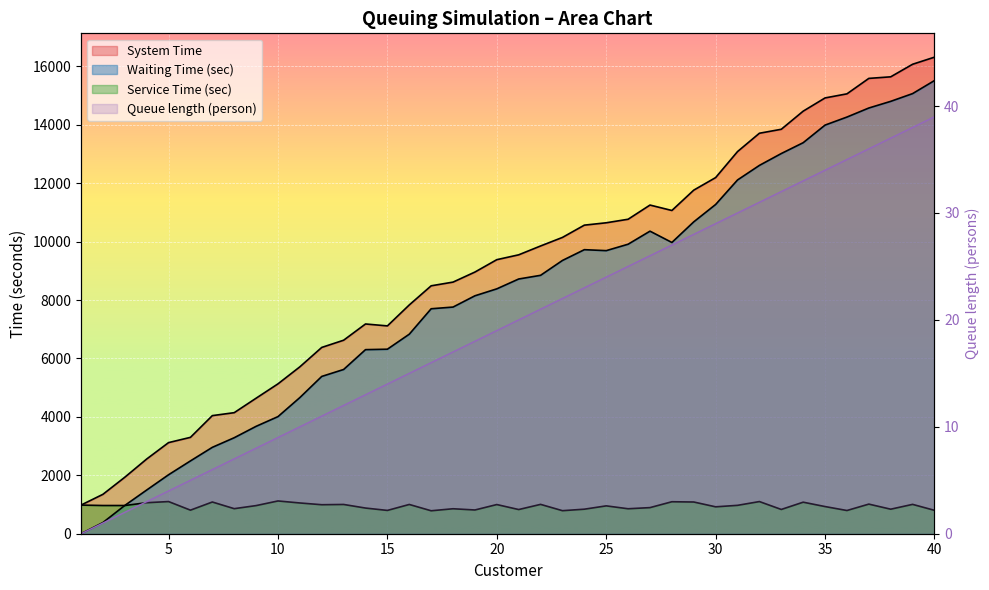

What is the sum of all Queue length (person) values?

780